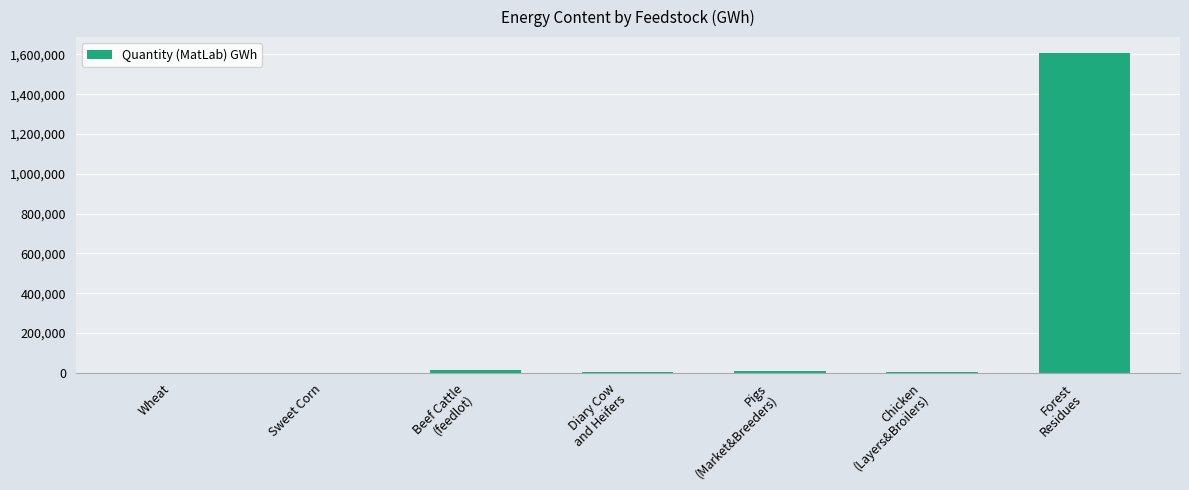

What is the greatest value displayed?

1606695.2